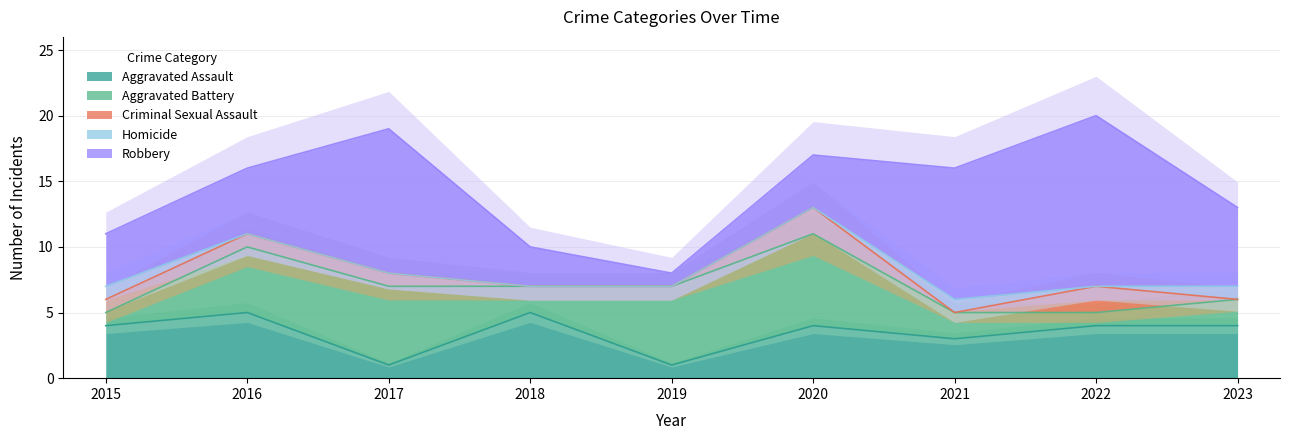

Where is Aggravated Assault nearest to the value 3?

2021